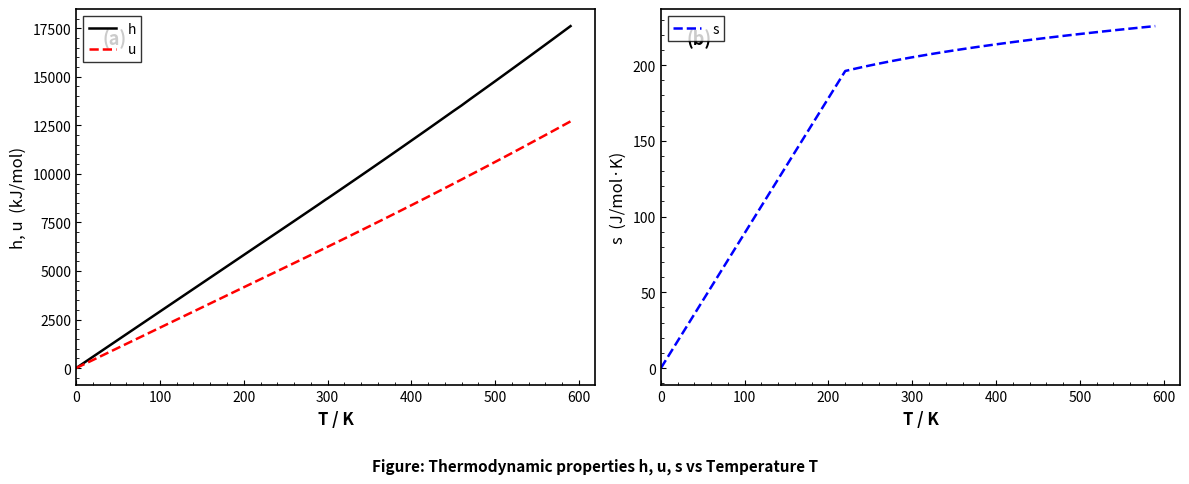

The value of u at 500 is 10614. True or false?

True